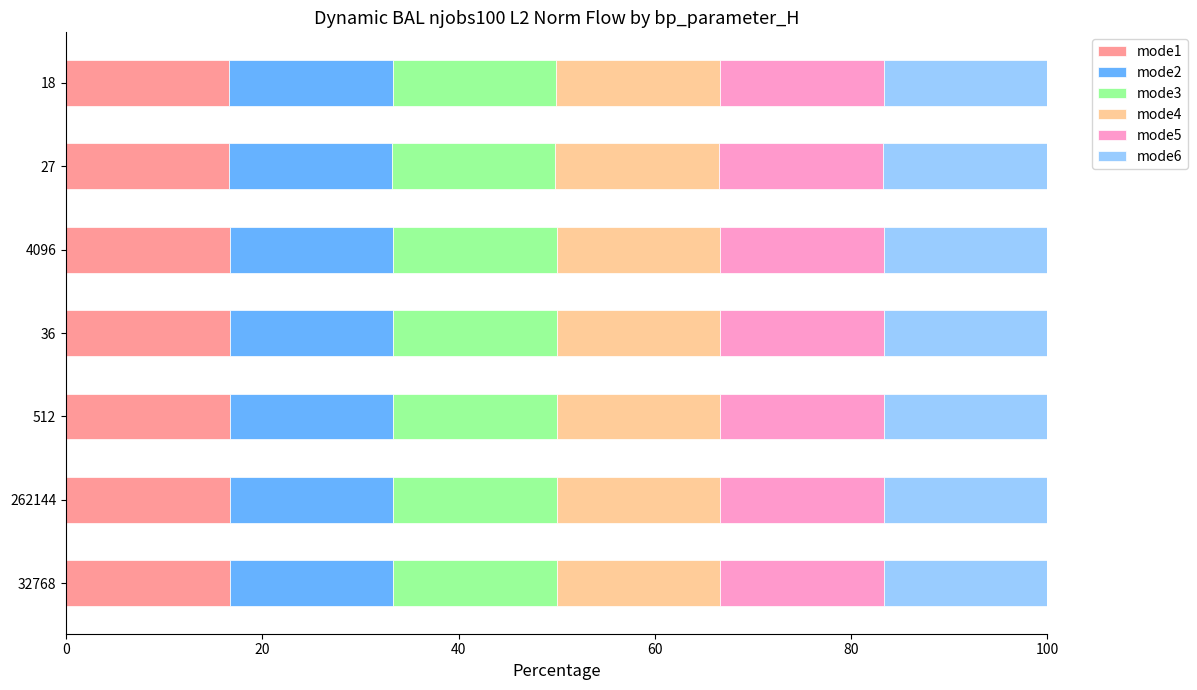

What is the total value across all series at 512?

100.0